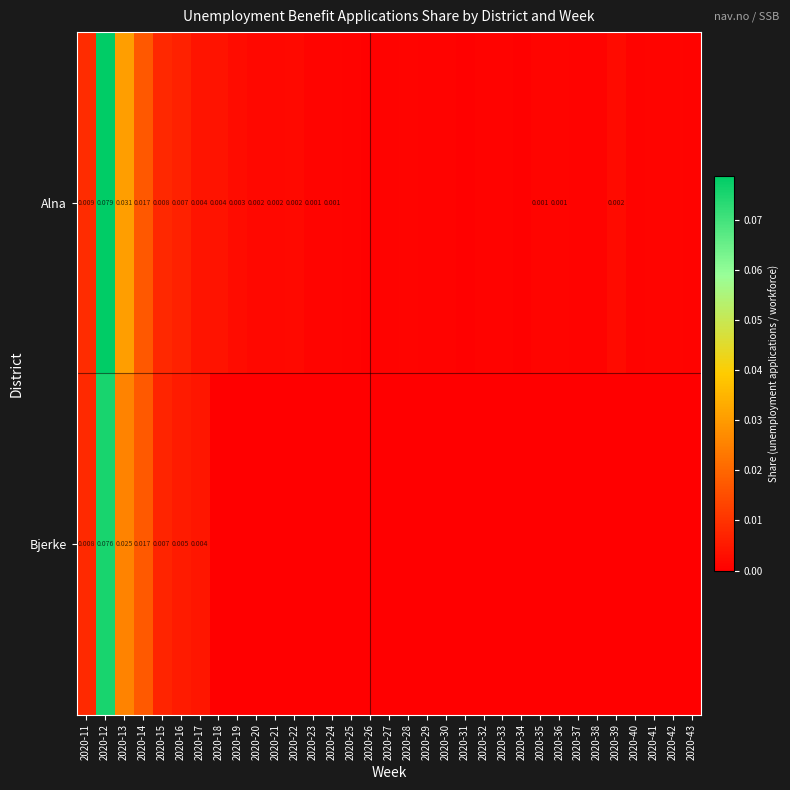

At which category is the sum across all series the highest?

2020-12